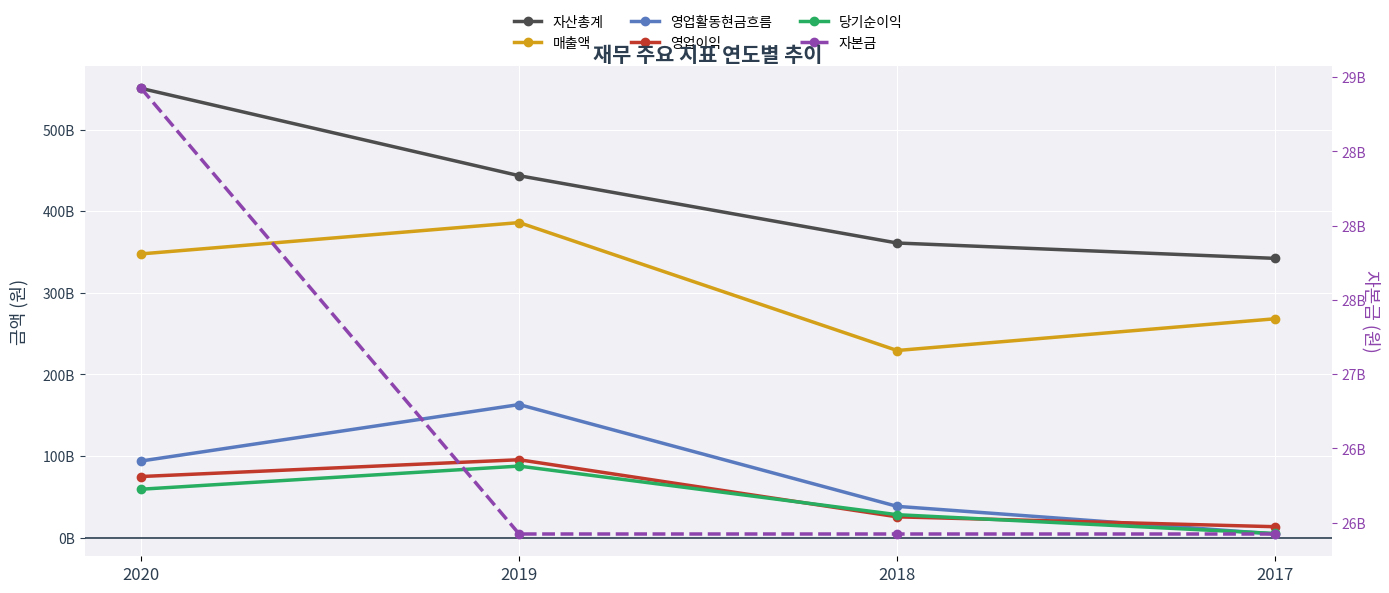

Which series changed the most between 2018 and 2017?

매출액